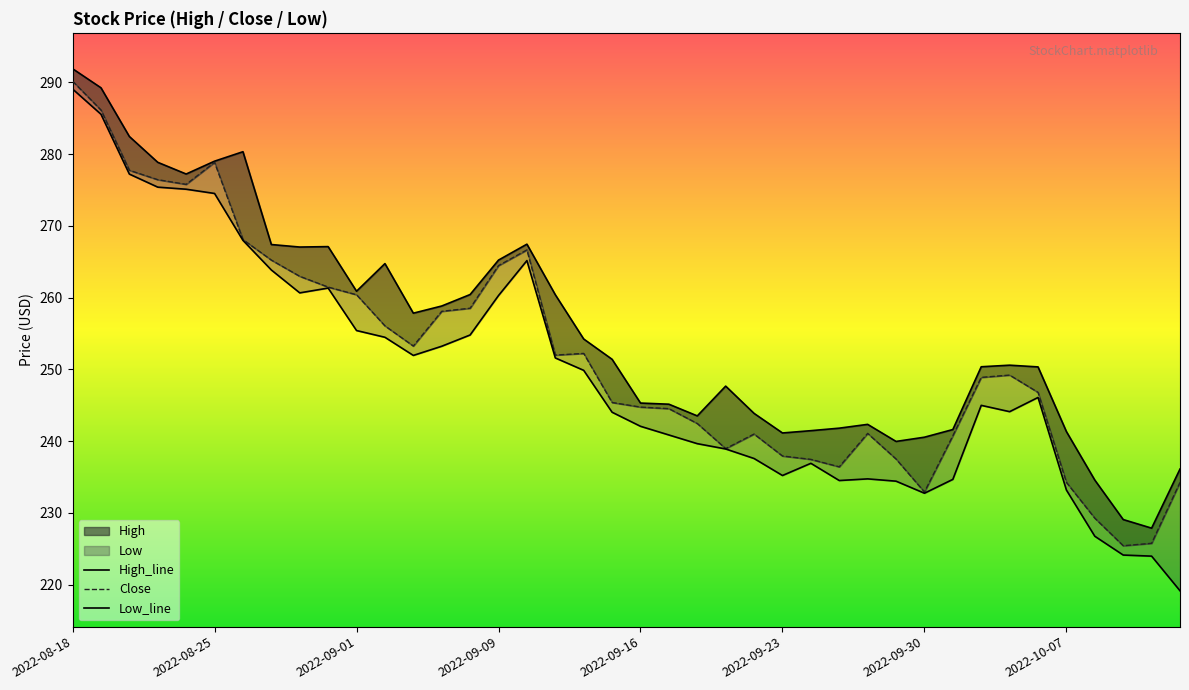

True or false: Close has more than 0 points higher than both neighbors.

True